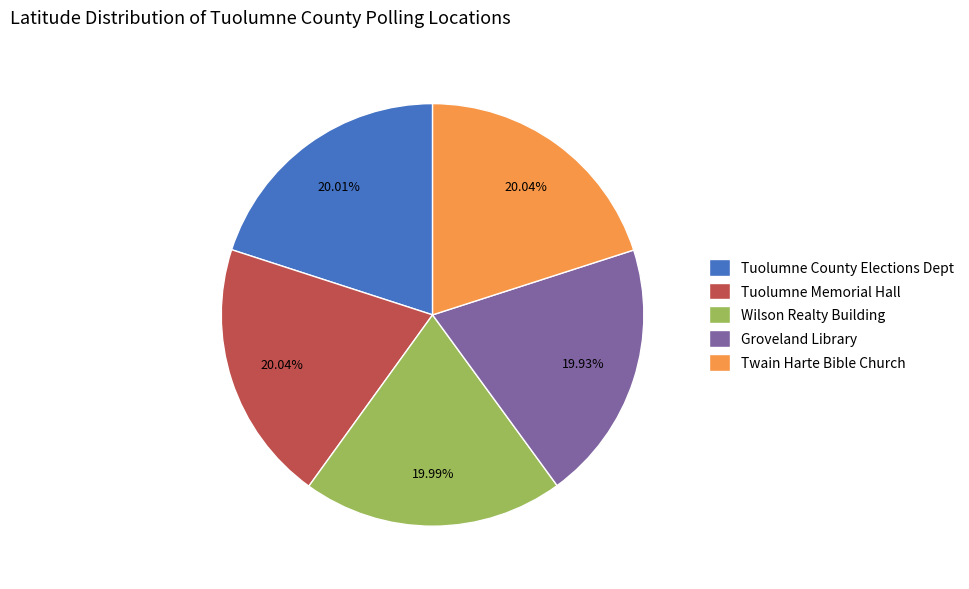

Combined, do Twain Harte Bible Church and Groveland Library account for over 50%?

No